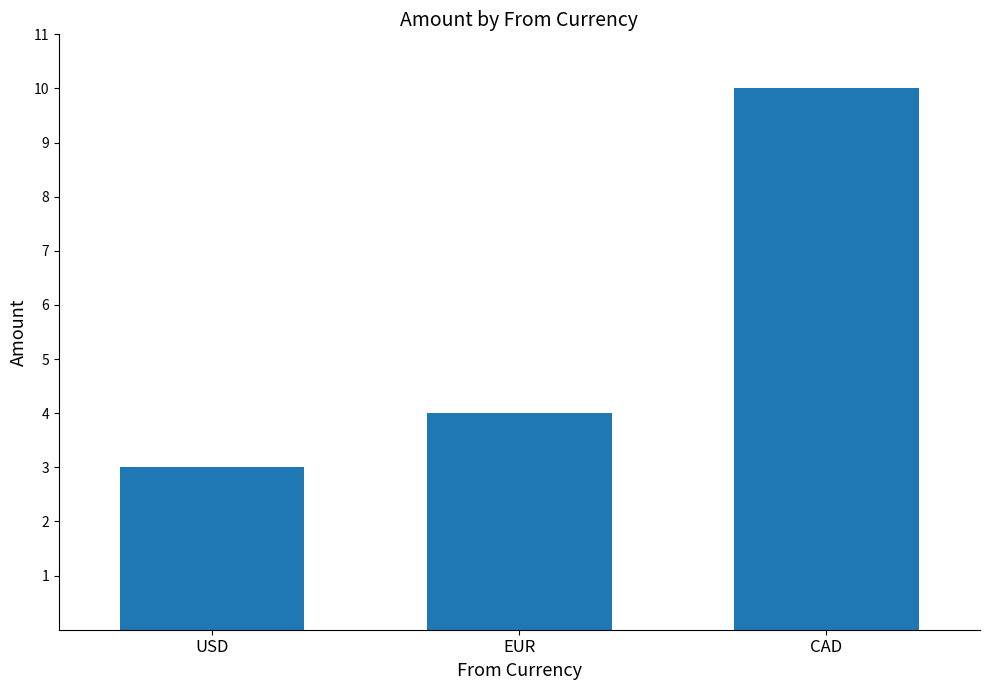

List the labels in order of value, largest first.

CAD, EUR, USD